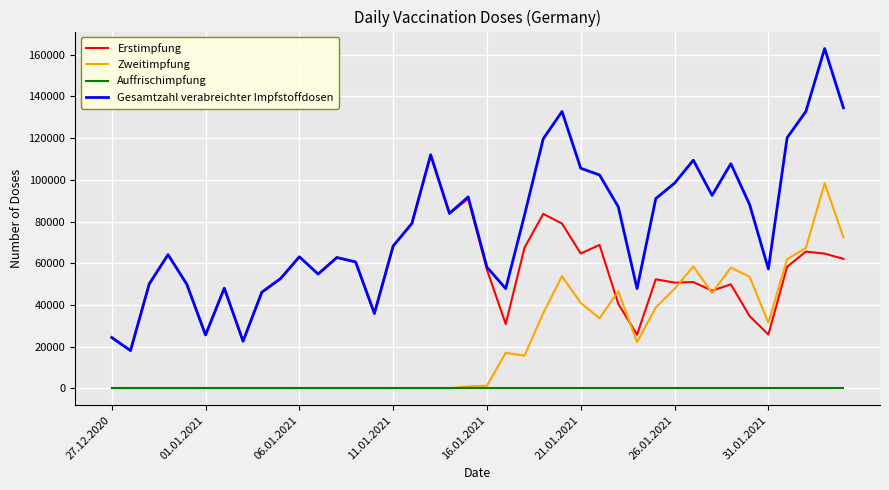

How many interior local peaks does the Gesamtzahl verabreichter Impfstoffdosen series have?

10